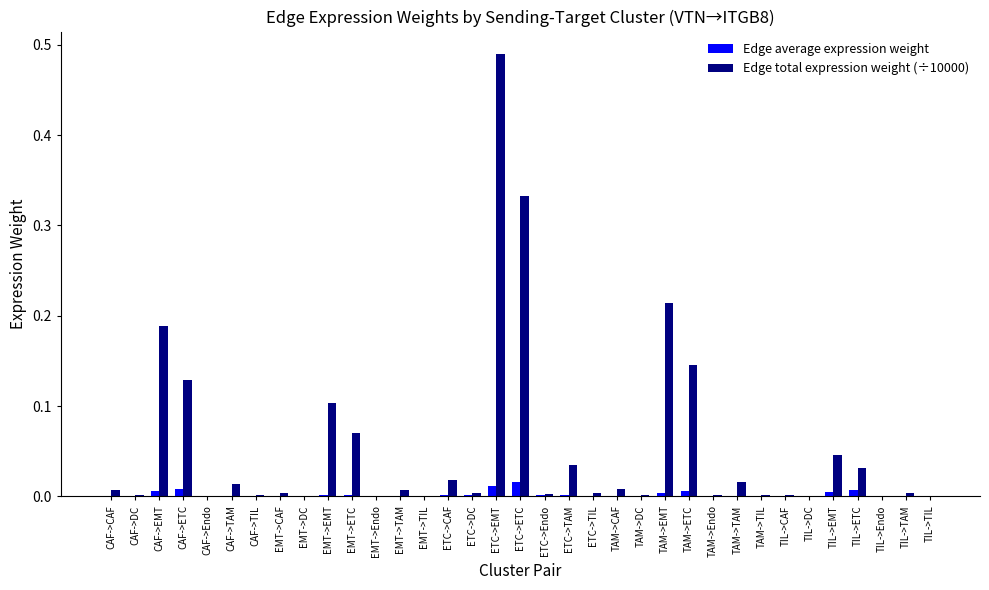

At which category is the sum across all series the highest?

ETC->EMT